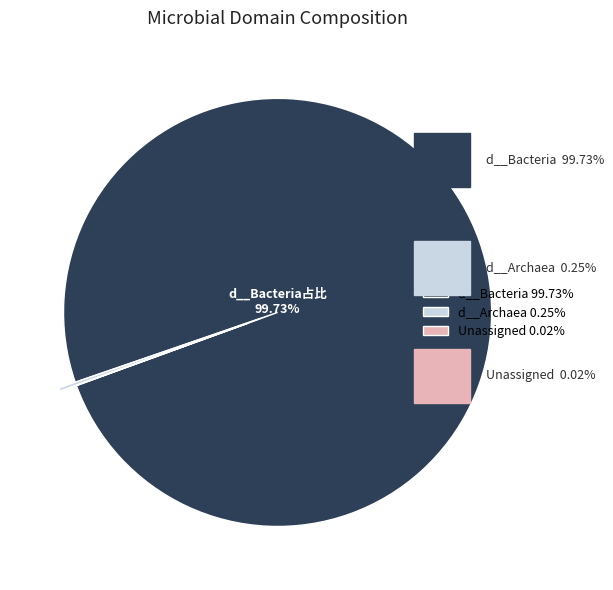

Does d__Bacteria 99.73% represent more than half of the total?

Yes